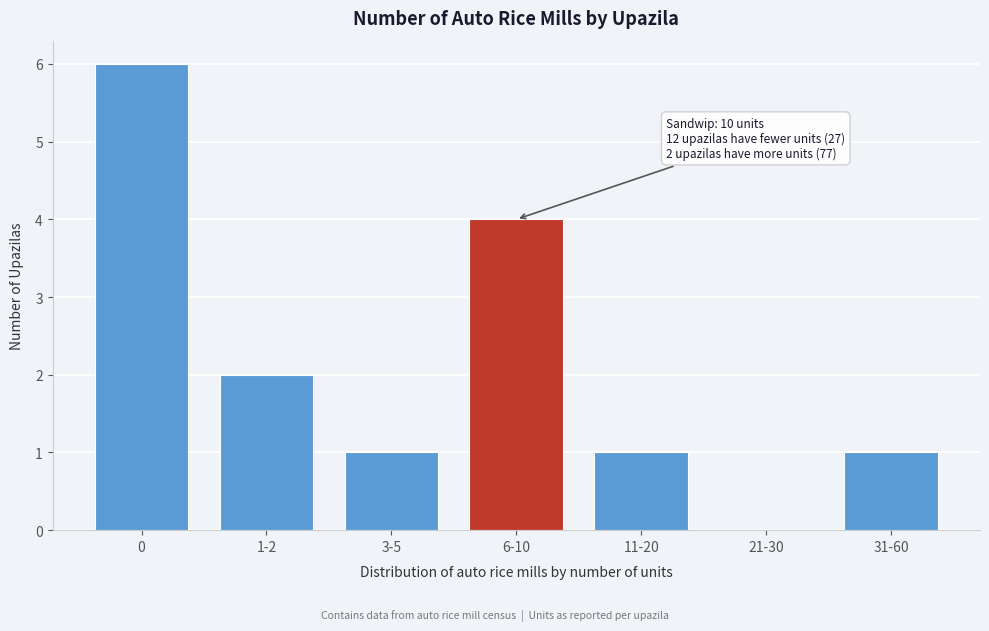

Reading left to right, transcribe all the data shown in this chart.

0=6	1-2=2	3-5=1	6-10=4	11-20=1	21-30=0	31-60=1